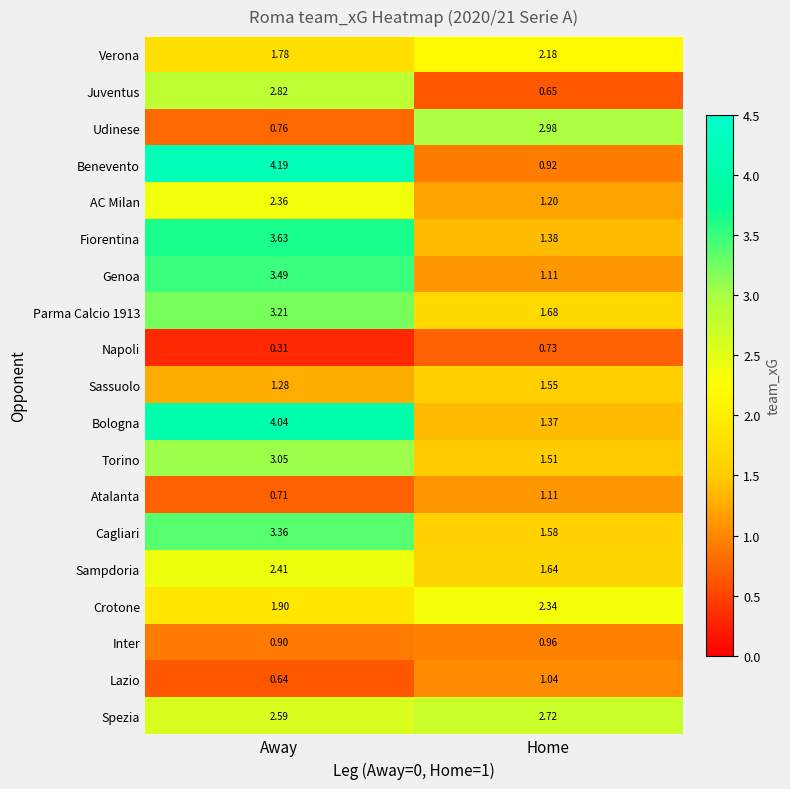

At Away, list the series in order from largest to smallest.

Benevento, Bologna, Fiorentina, Genoa, Cagliari, Parma Calcio 1913, Torino, Juventus, Spezia, Sampdoria, AC Milan, Crotone, Verona, Sassuolo, Inter, Udinese, Atalanta, Lazio, Napoli